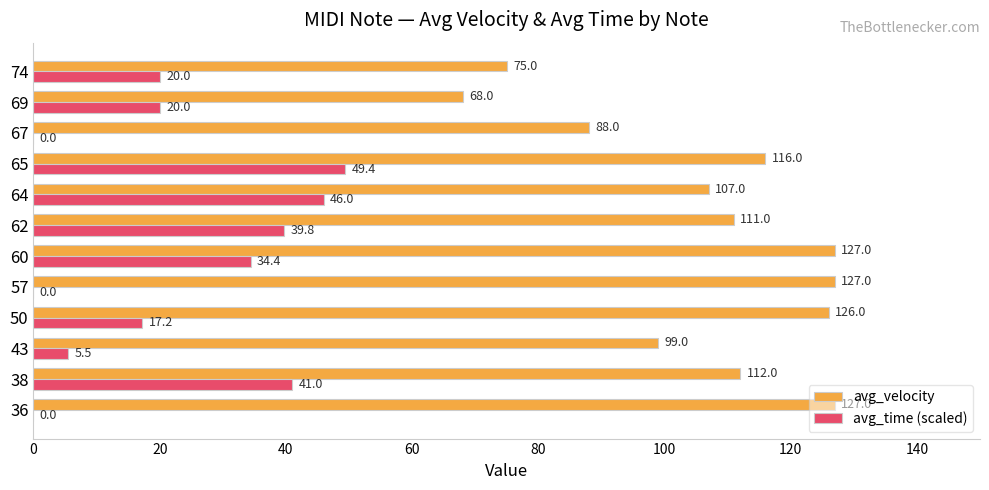

Which series has the largest total across all categories?

avg_velocity